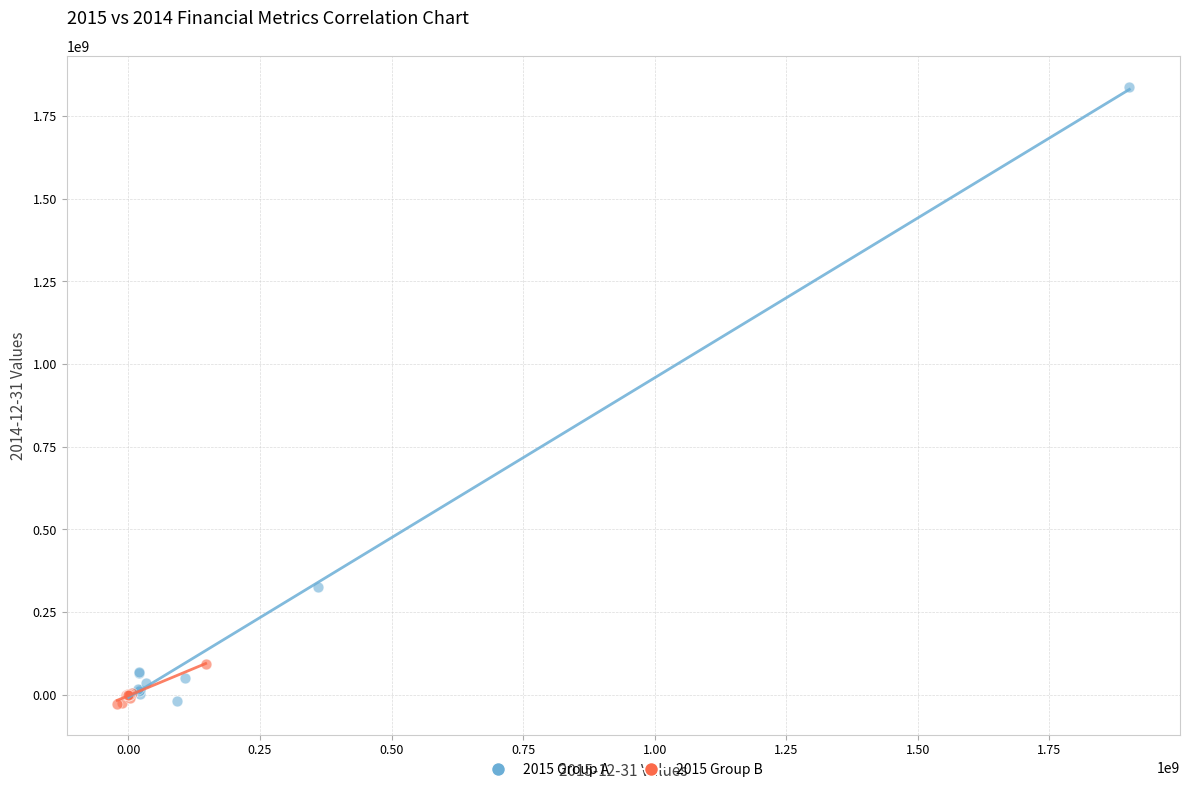

Which series has the largest Y range (max minus min)?

2015 Group A